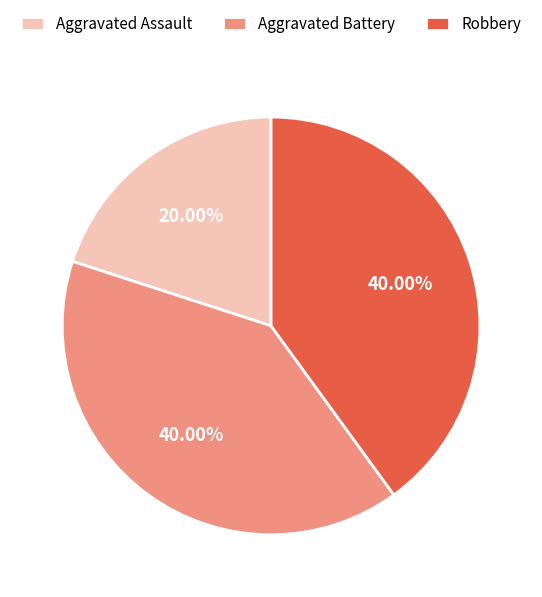

To the nearest percent, what is the difference between the largest and smallest slice percentages?

20%